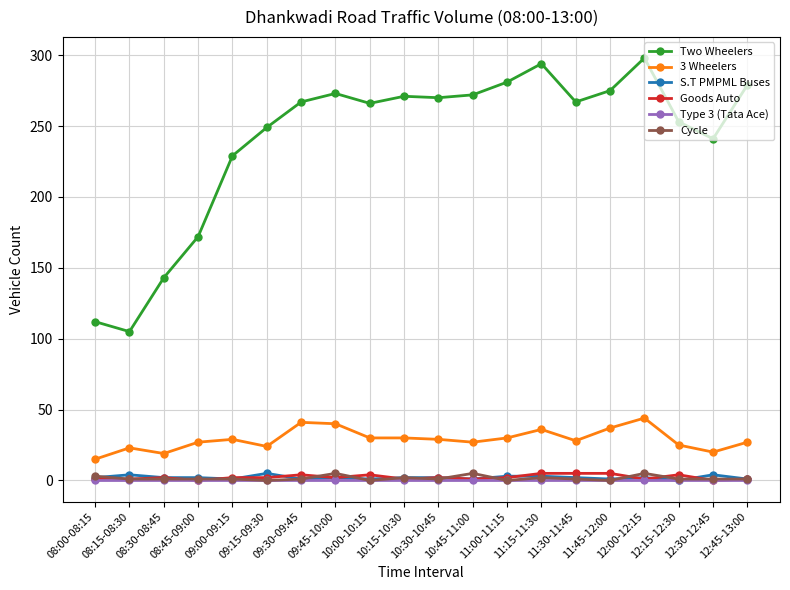

True or false: Goods Auto and Two Wheelers cross at least once.

False